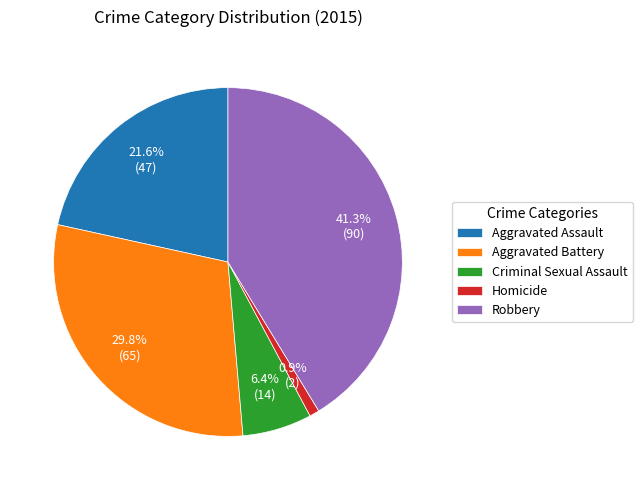

What is the smallest slice in the pie chart?

Homicide